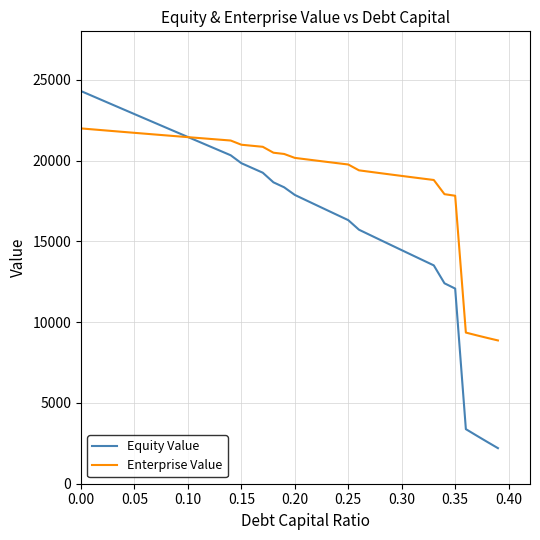

Count the number of categories in the chart.

40